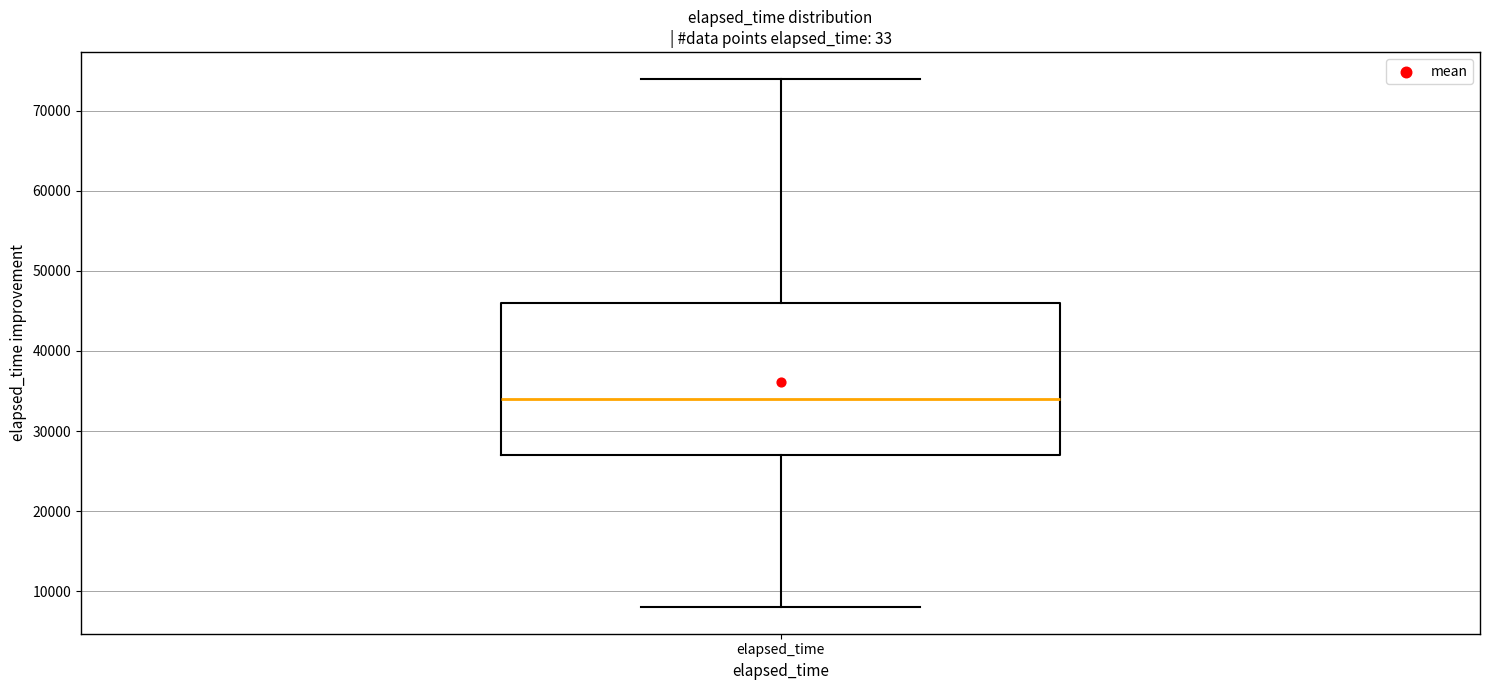

Transcribe this box plot: give where the median line is, the range the box spans, and where the two whiskers end, as read against the y-axis. The values are not printed on the chart, so give them approximately, as read against the axis.

median 34000, box 27000 to 46000, whiskers 8000 to 74000